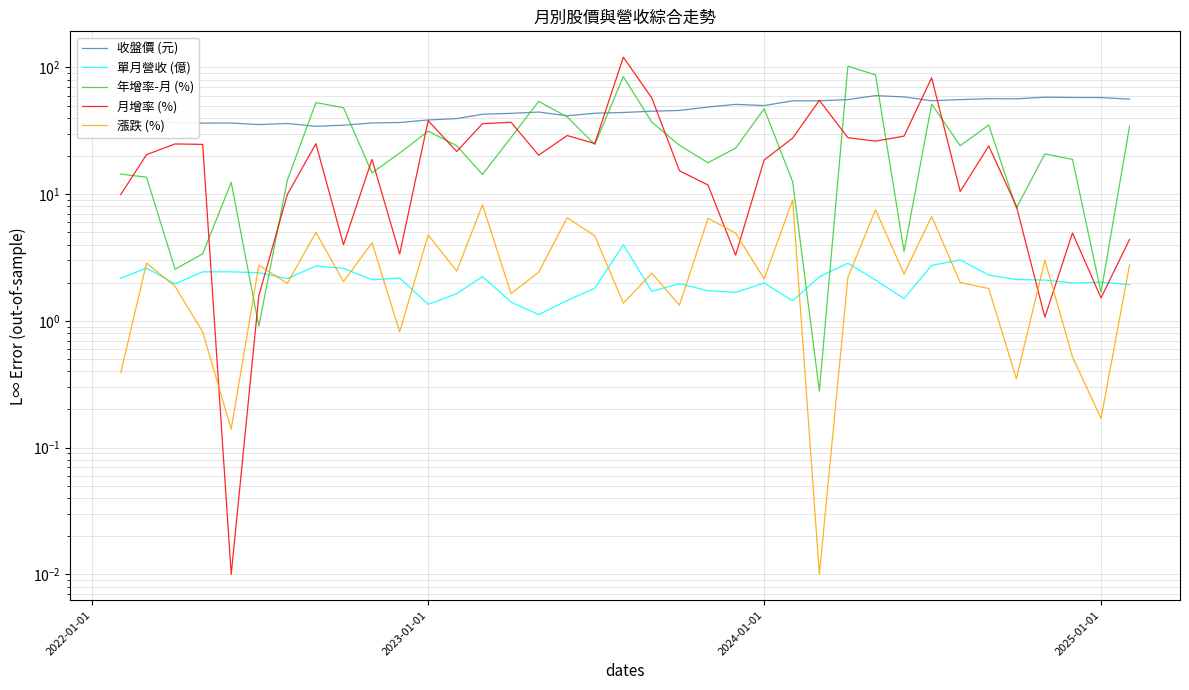

At how many categories does at least one series exceed 62?

4